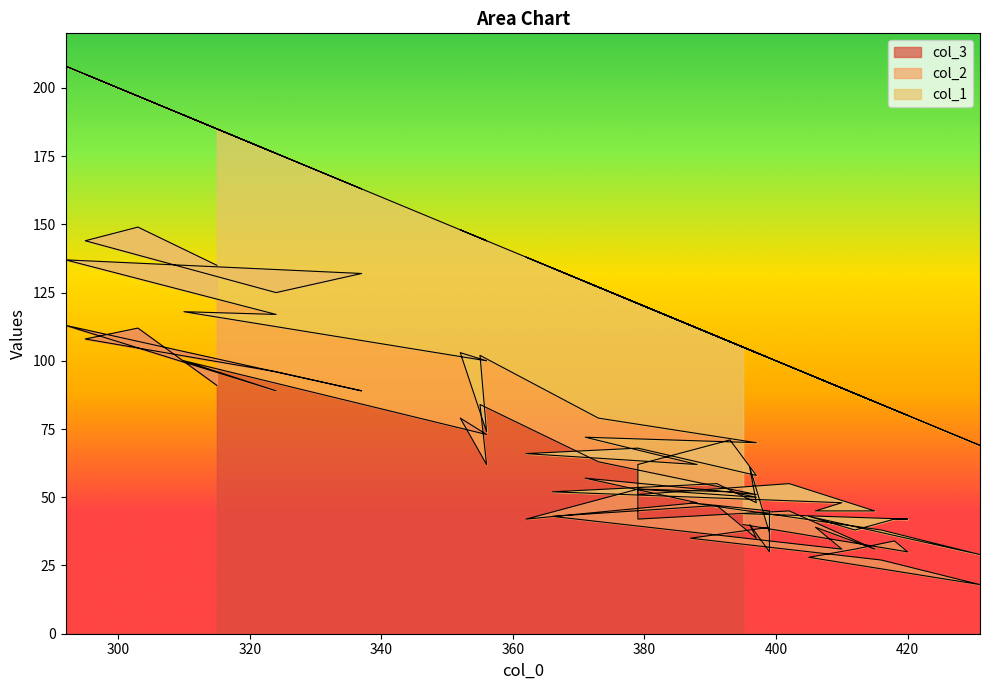

What is the lowest value of the col_2 series?

4